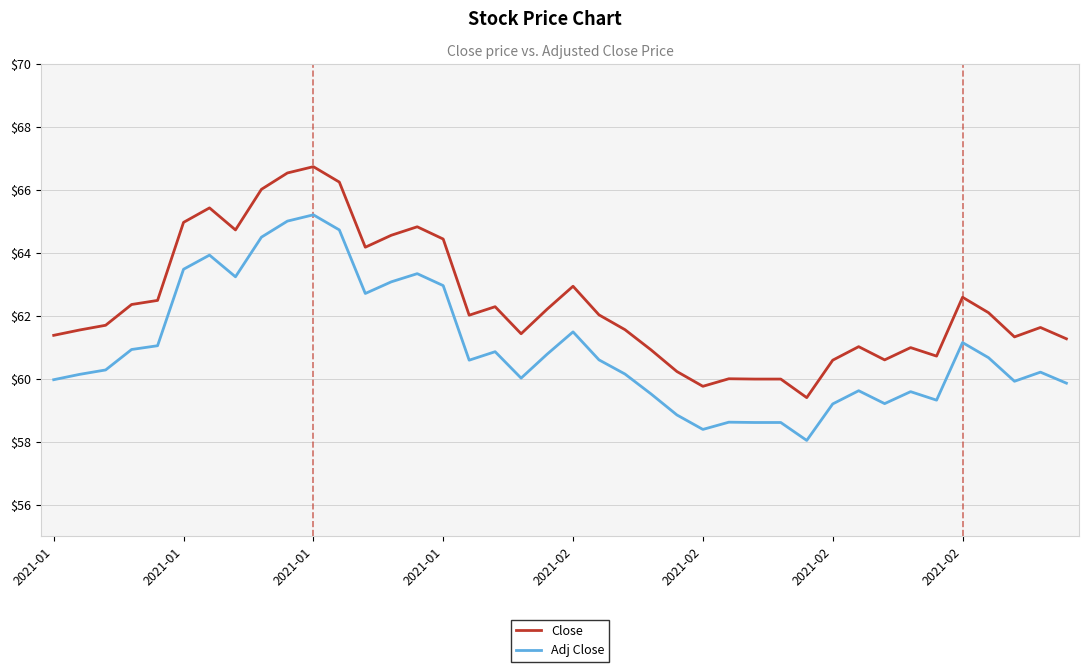

True or false: Adj Close and Close intersect in this chart.

False